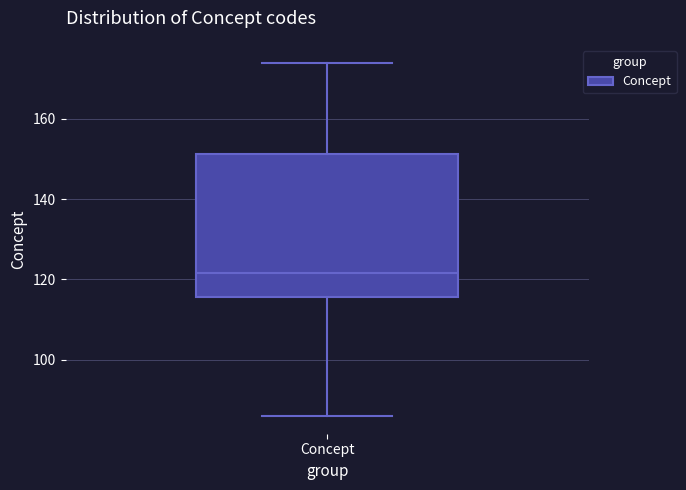

Read this box plot against the y-axis: the position of the median line, the range covered by the box, and the ends of both whiskers. The values are not printed on the chart, so give them approximately, as read against the axis.

median 122, box 116 to 152, whiskers 86 to 174